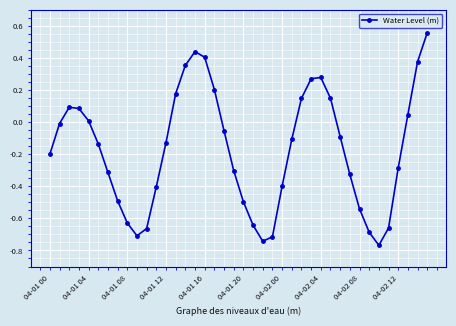

What is the sum of all values?

-6.9